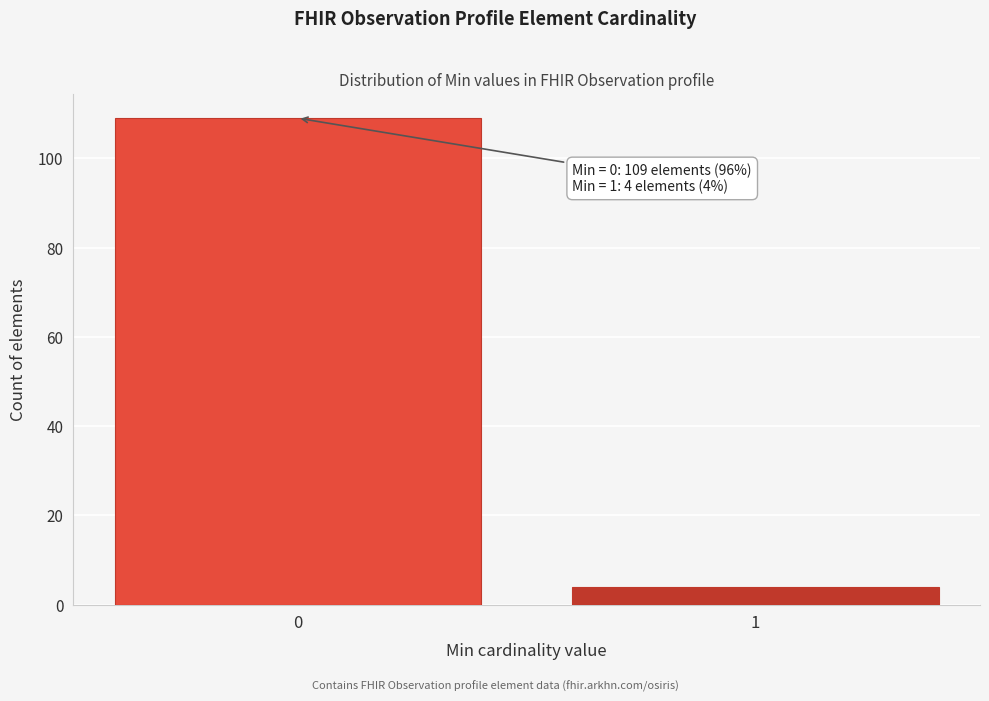

Reading right to left, what are all the values shown in this chart?

1=4	0=109